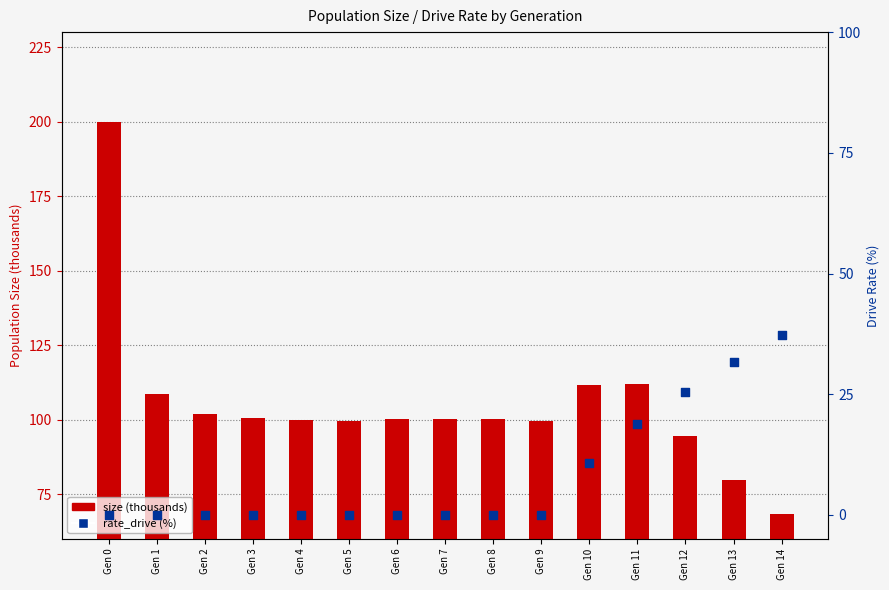

Which series has the largest total across all categories?

size (thousands)